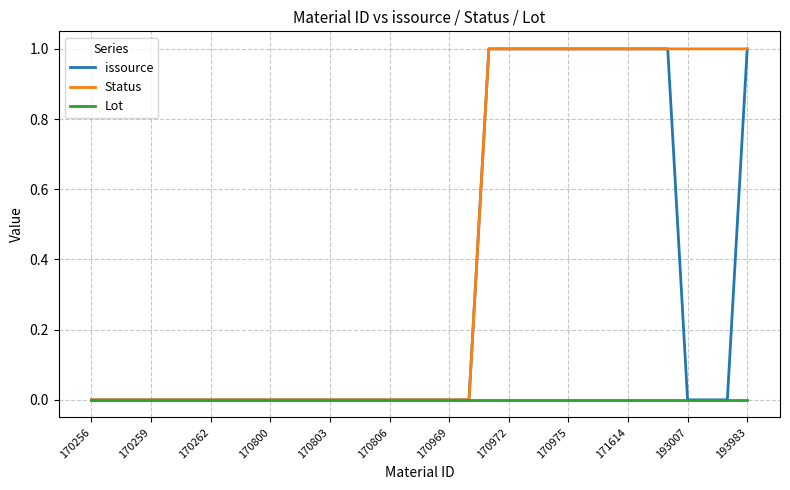

List the series in order of their overall mean, highest first.

Status, issource, Lot